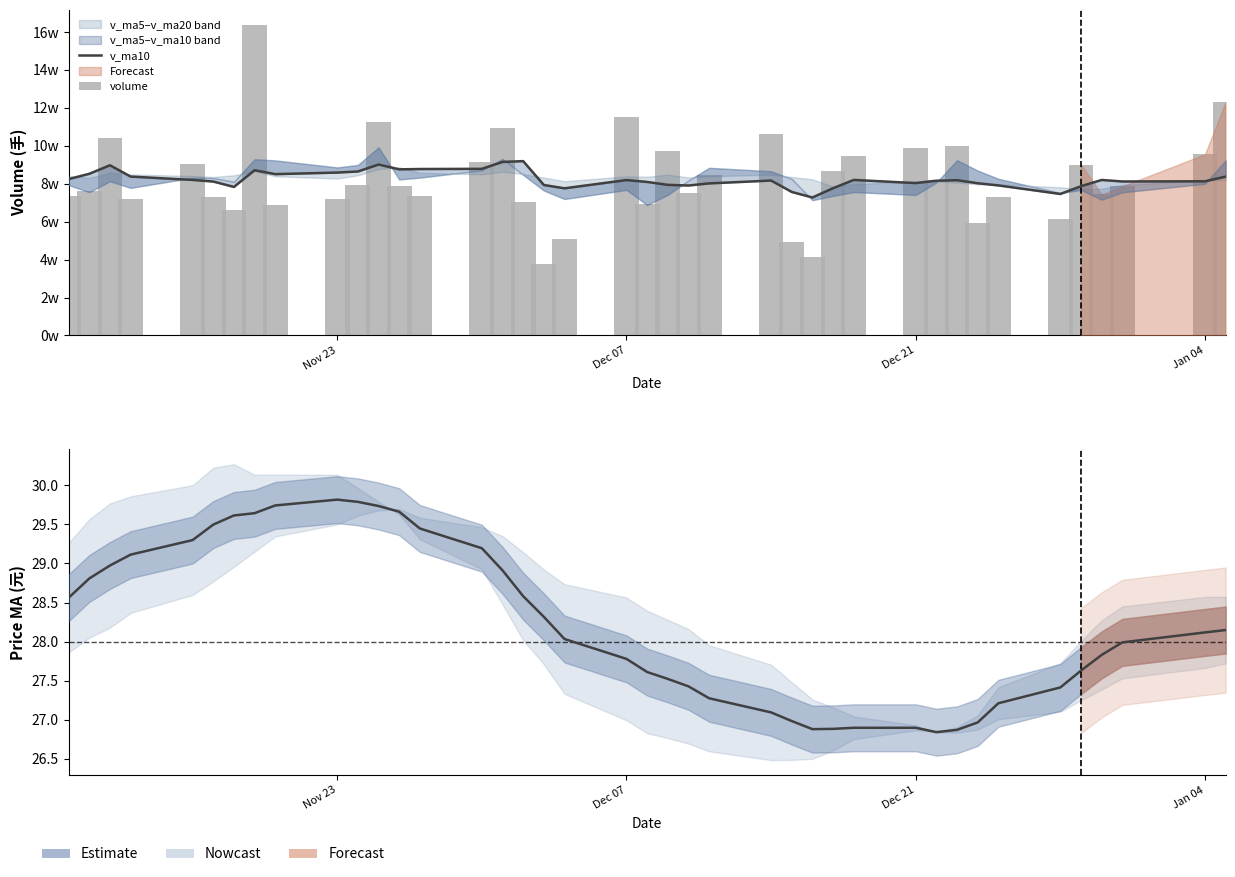

What is the minimum value shown in the chart?

26.8